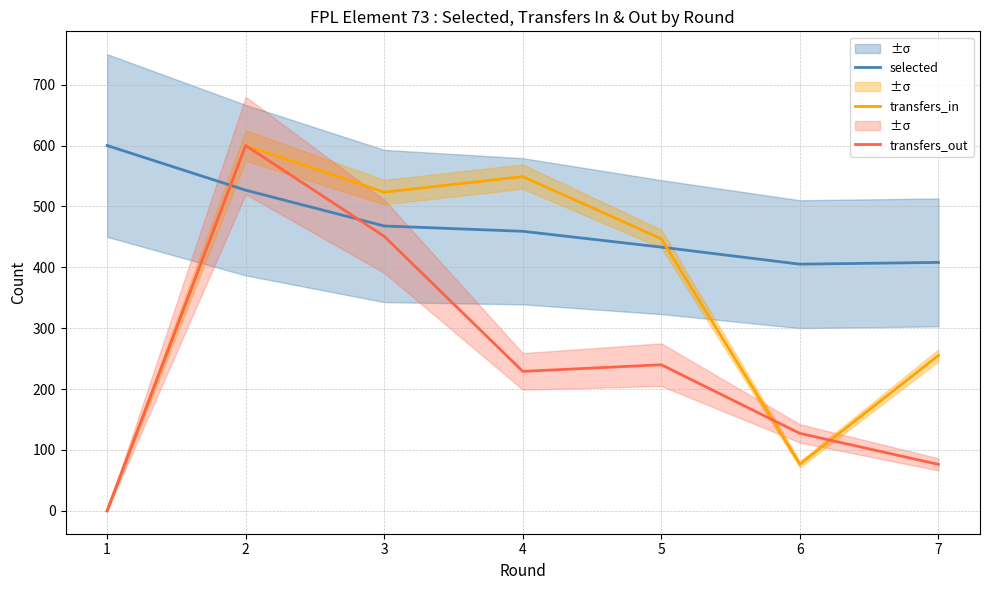

Where is transfers_in nearest to the value 300?

7